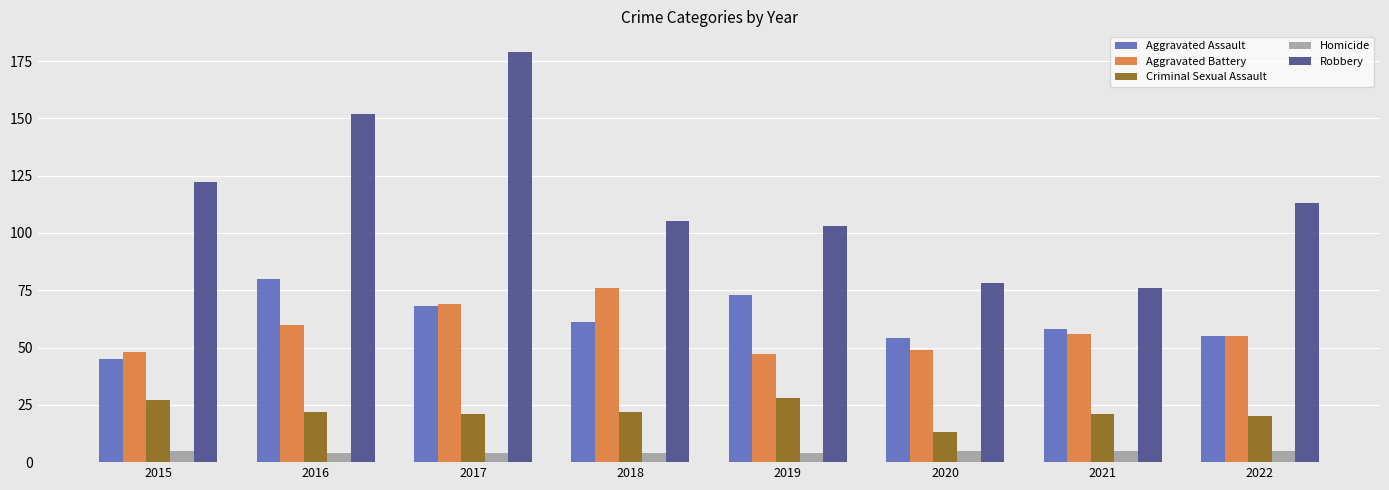

What is the lowest value of the Aggravated Assault series?

45